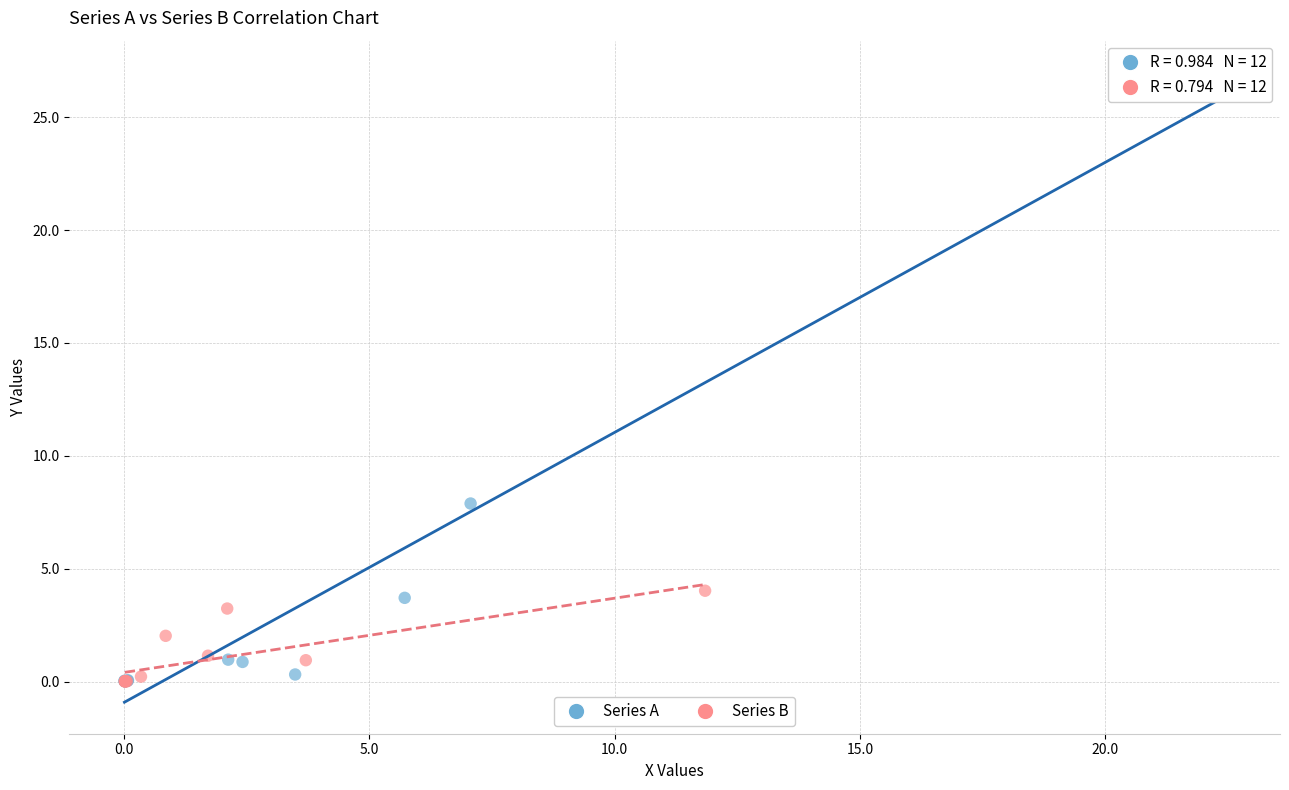

What are all the series names shown in the legend?

Series A, Series B